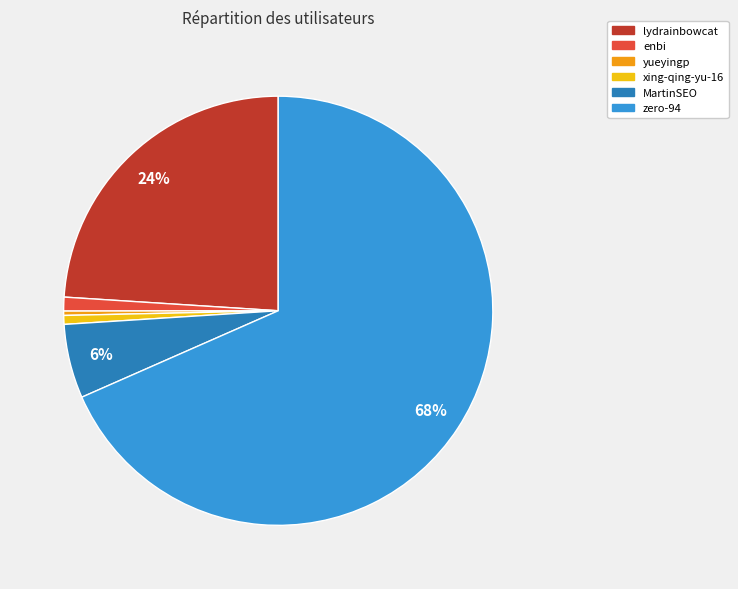

Which slice is the largest?

zero-94